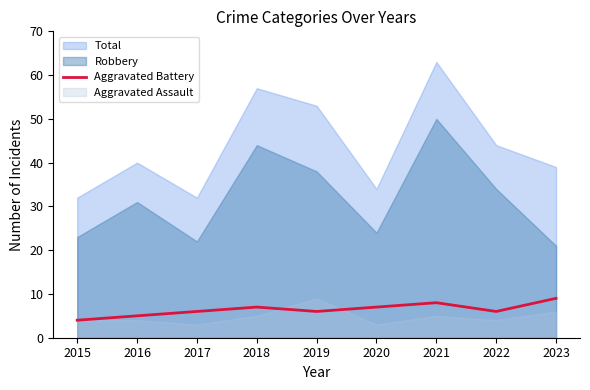

True or false: the data has more than 1 interior local peaks.

True